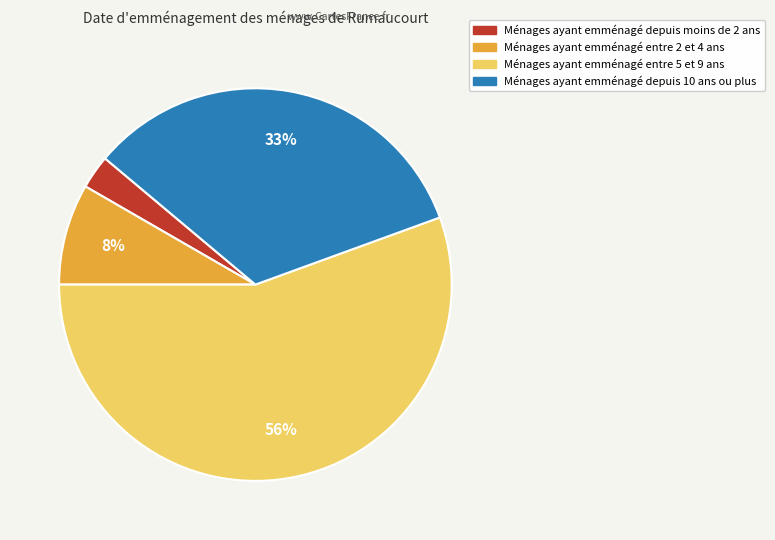

How many slices are in this pie chart?

4